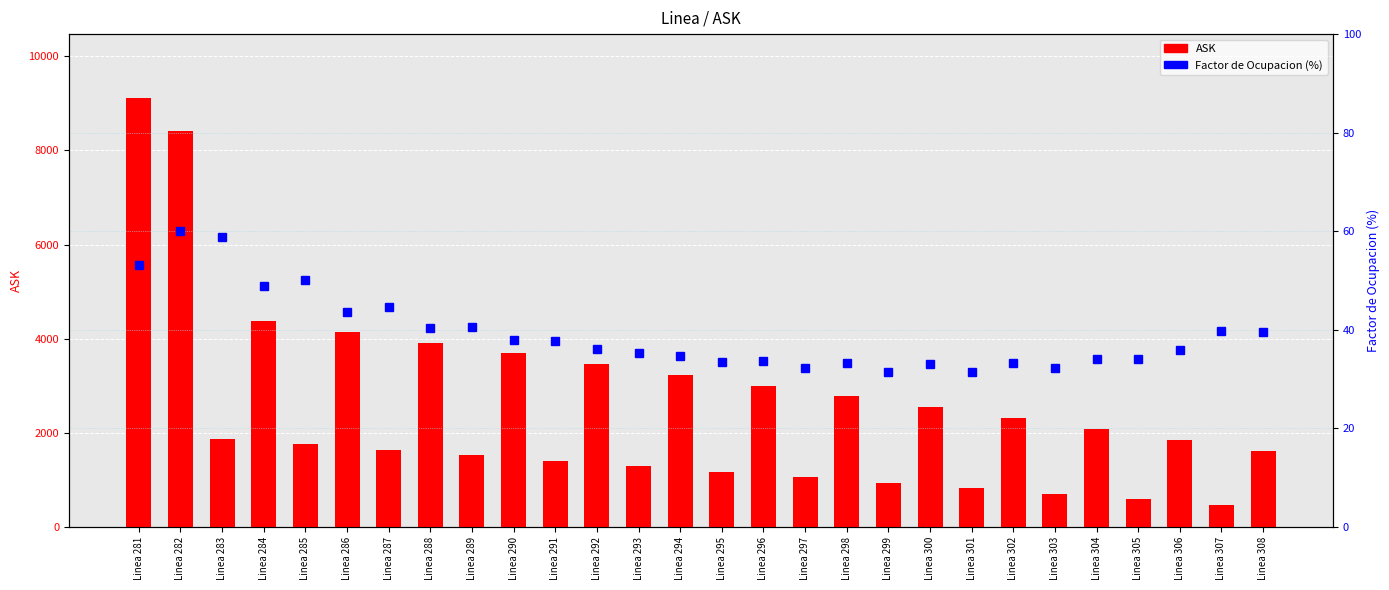

The value of ASK at Linea 288 is 3918.6. True or false?

True